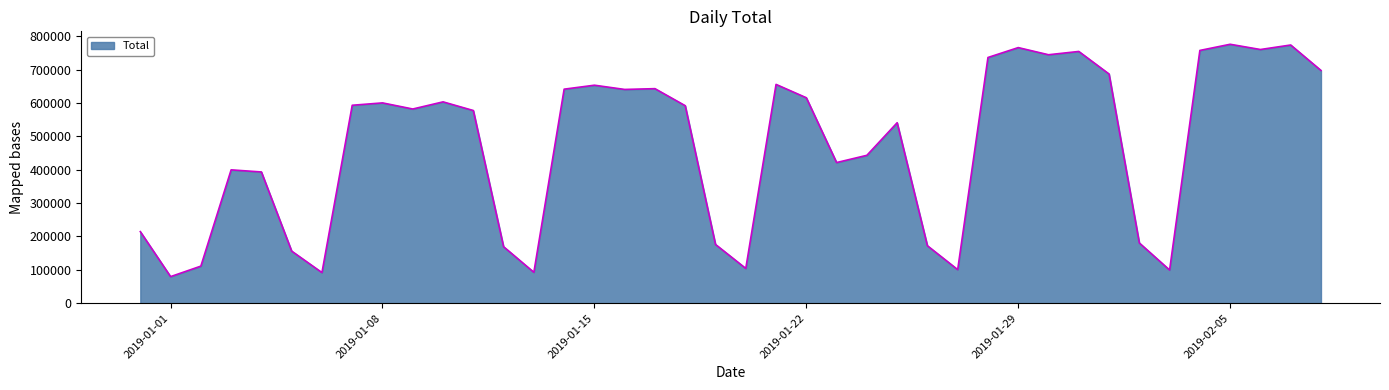

What is the difference between the maximum and minimum values?

696446